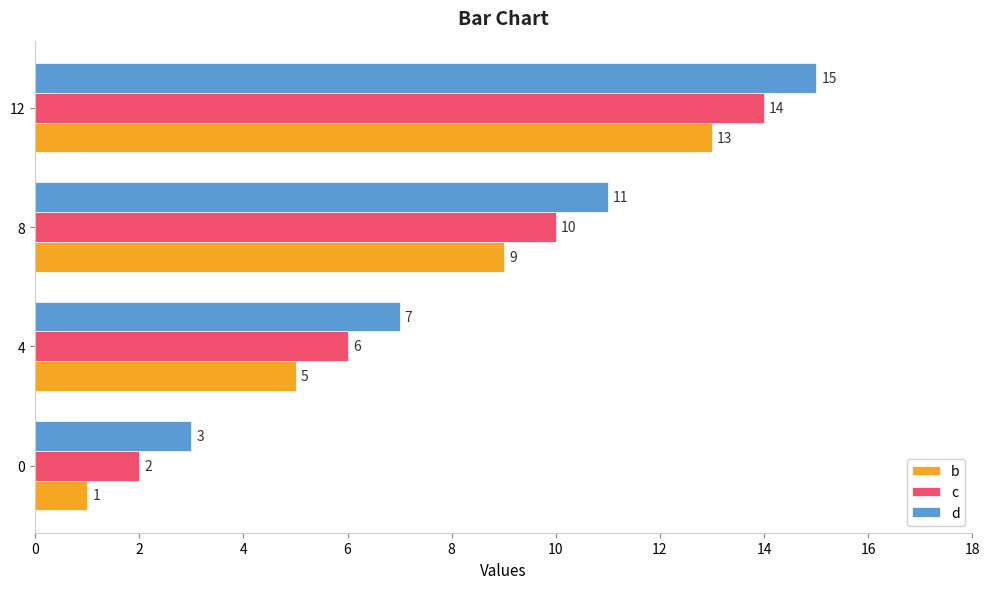

What is the difference between the maximum and second lowest values in the d series?

8